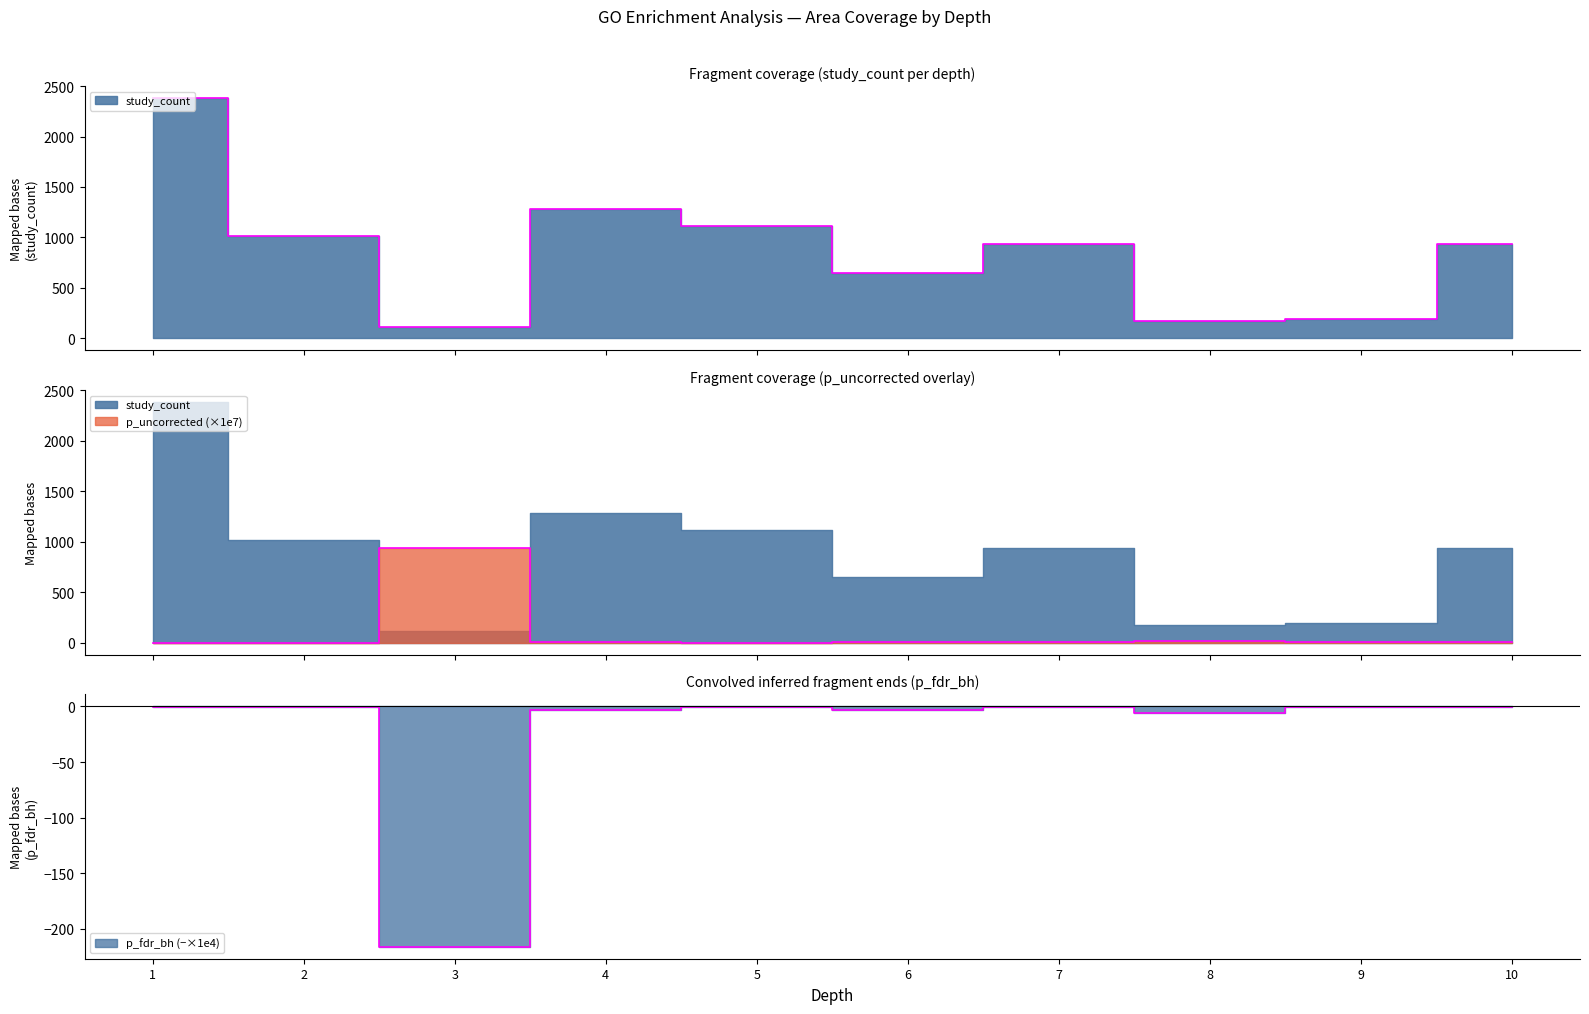

True or false: p_uncorrected and p_fdr_bh intersect in this chart.

False